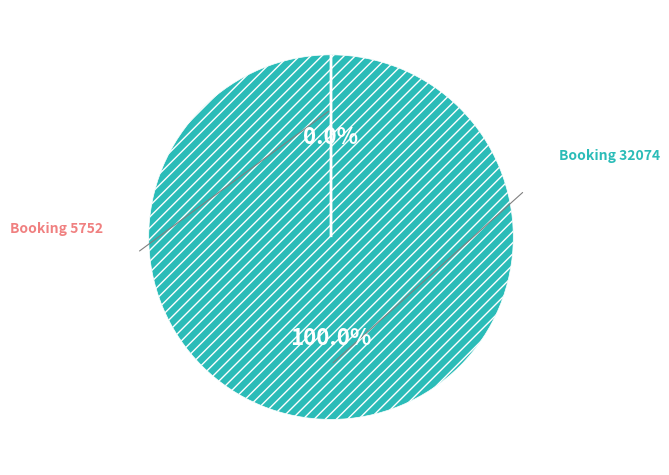

Which has a higher value, 5752 or 32074?

32074